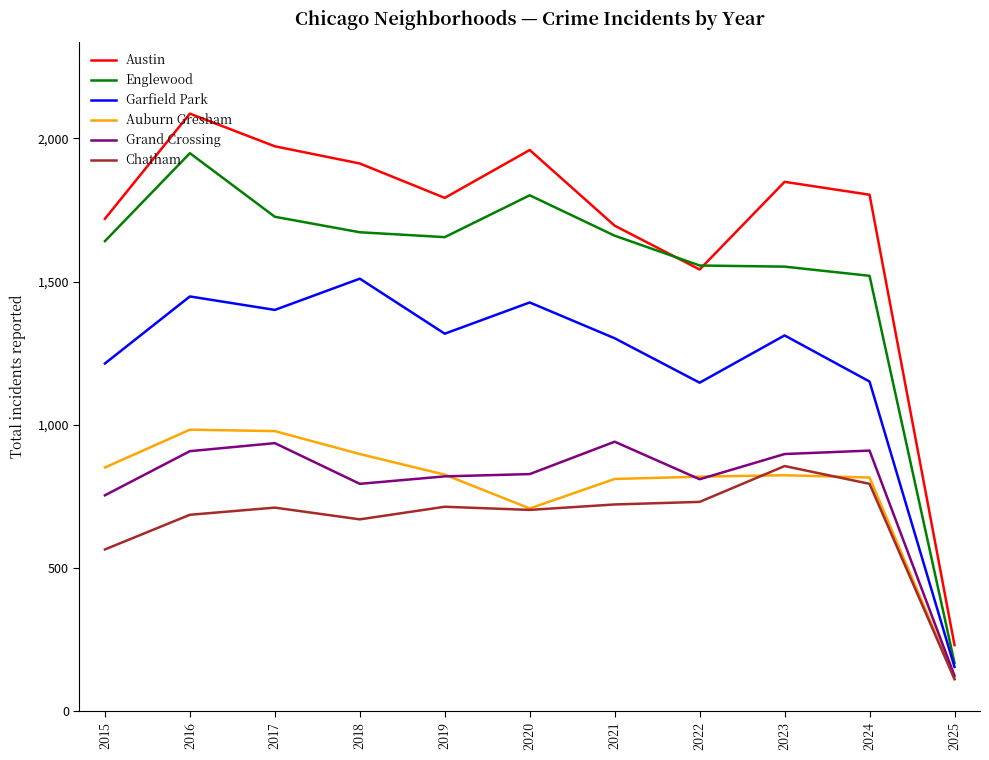

Which series has the largest range (max minus min)?

Austin